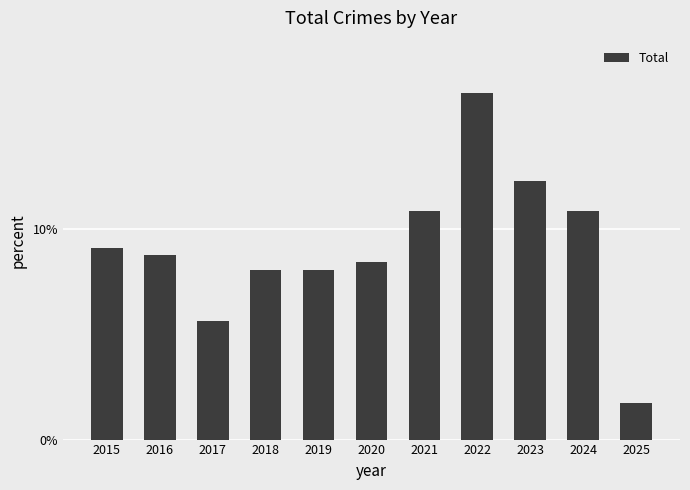

List the labels in order of value, largest first.

2022, 2023, 2021, 2024, 2015, 2016, 2020, 2018, 2019, 2017, 2025